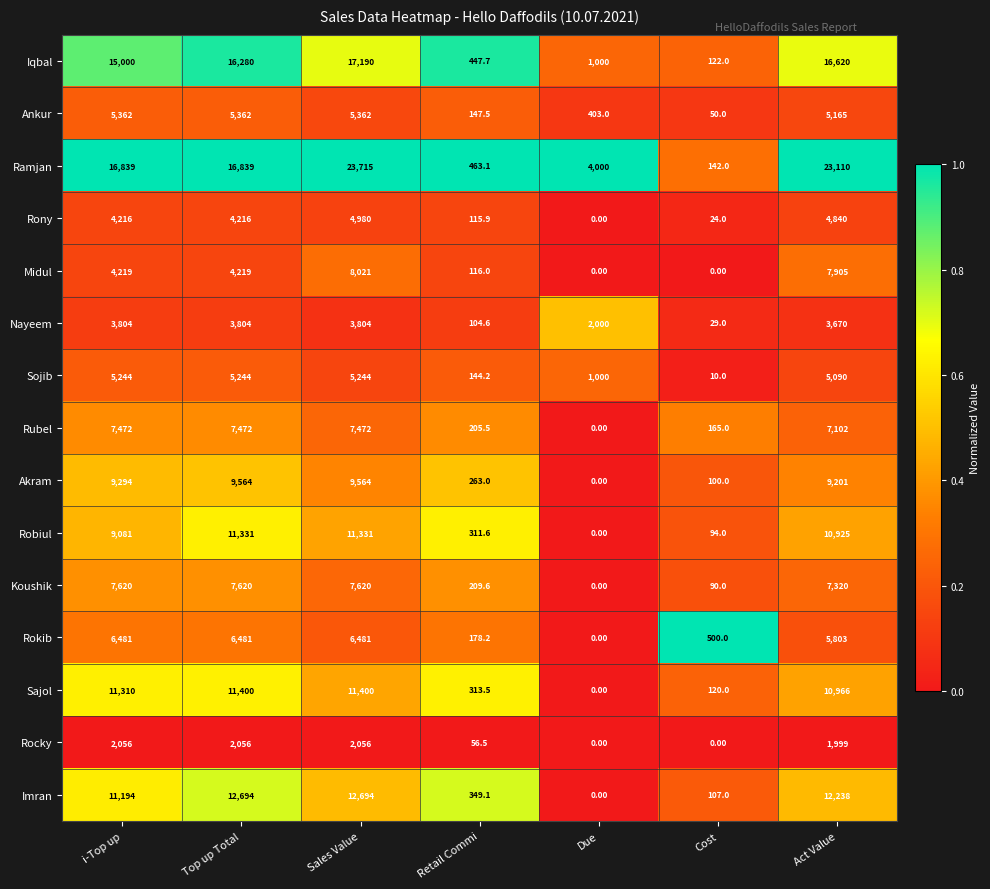

What is the total value across all series at Due?

8403.0